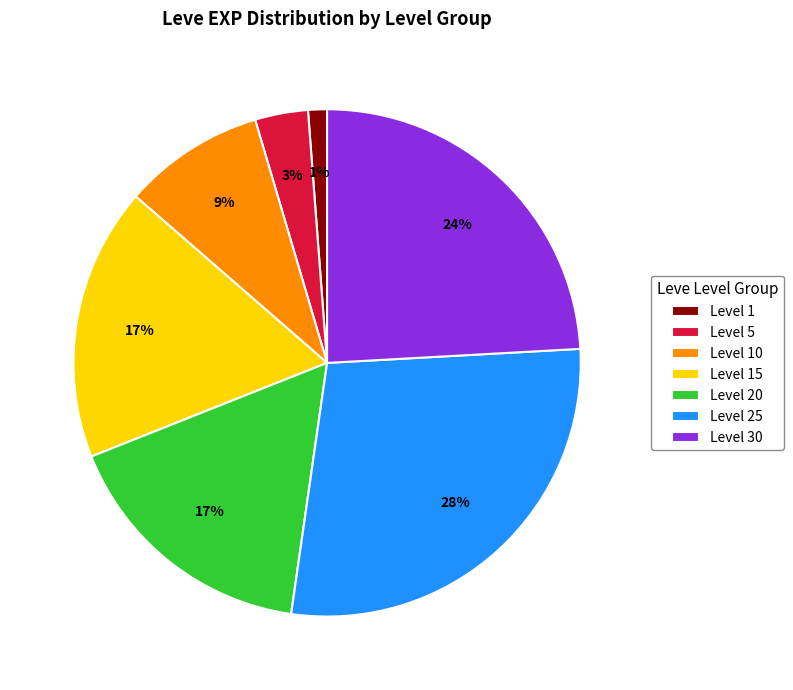

Which slice is the largest?

Level 25